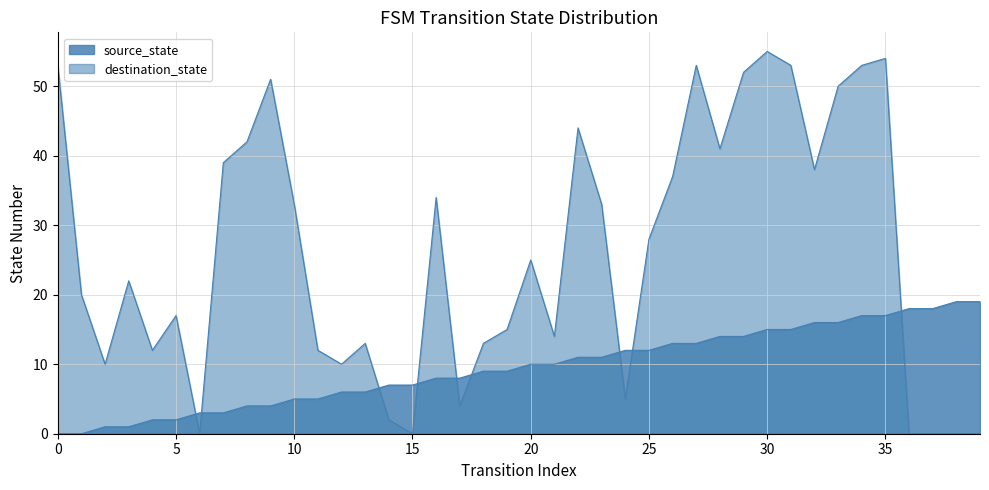

Which has a higher value, 16 or 12?

16